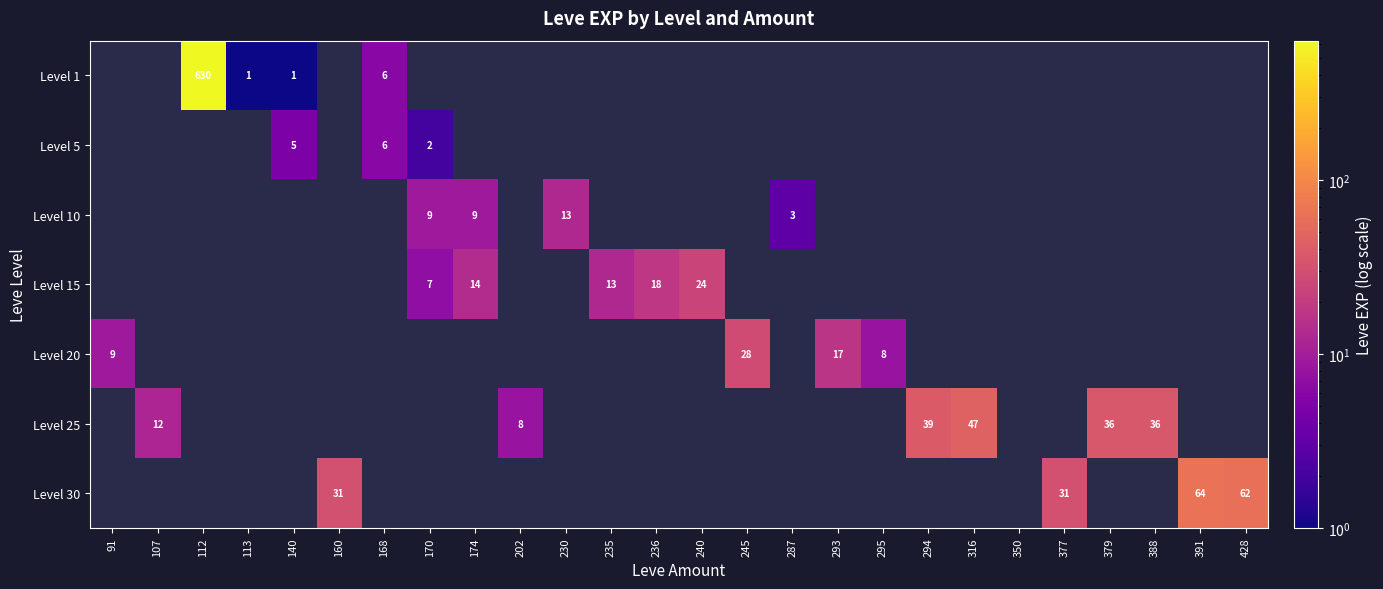

Is it true that Level 30 equals 64 at 391?

True